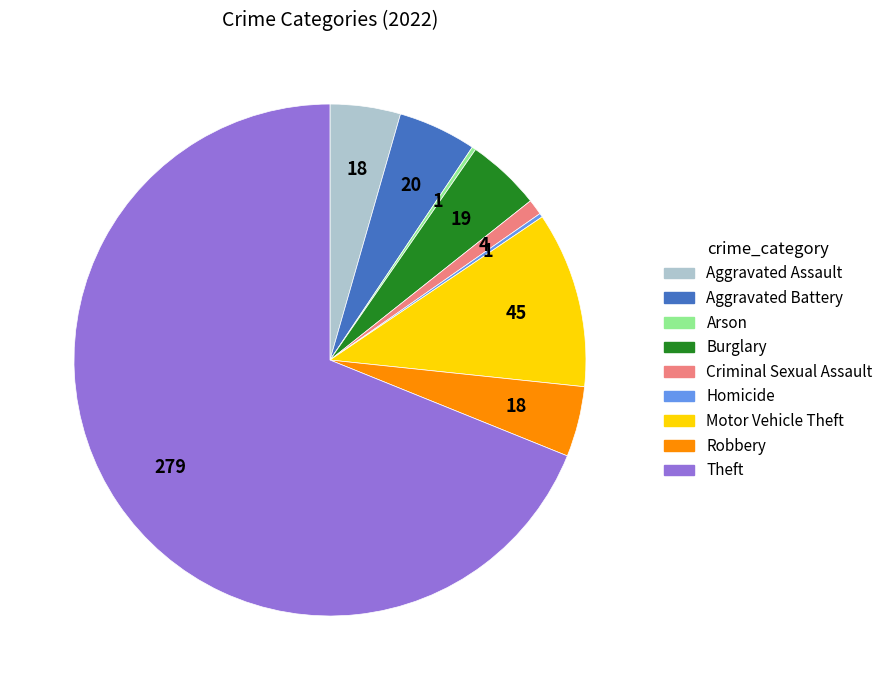

The Theft slice represents 69% of the pie. True or false?

True